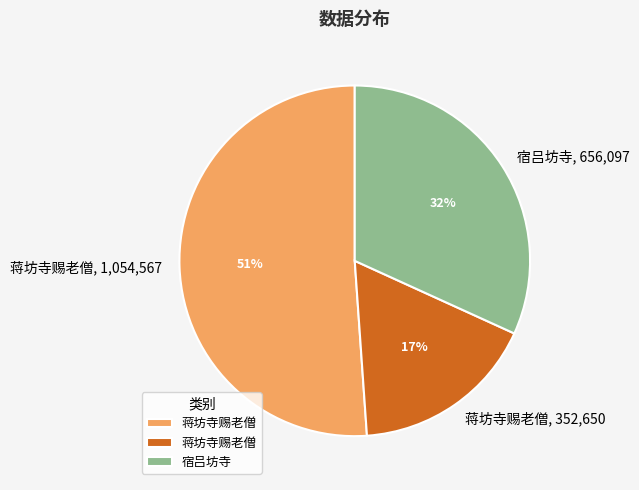

Is there a majority slice in this chart?

Yes